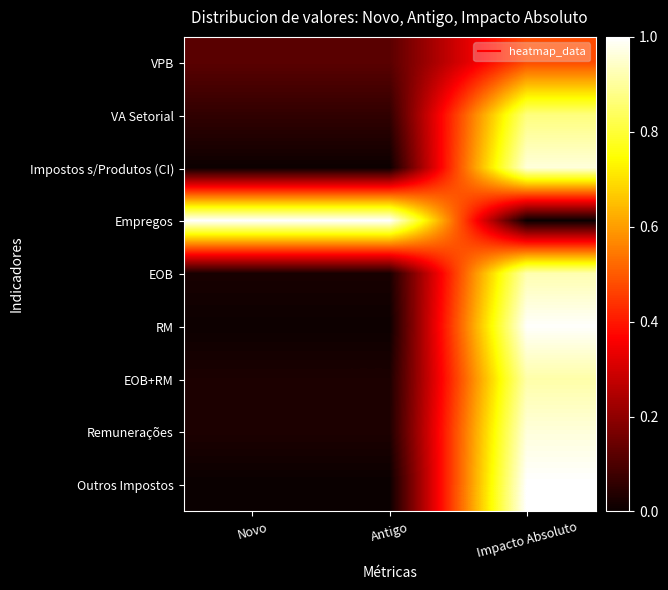

Rank the series at Antigo from lowest to highest value.

Outros Impostos, Impostos s/Produtos (CI), RM, EOB, EOB+RM, Remunerações, VA Setorial, VPB, Empregos